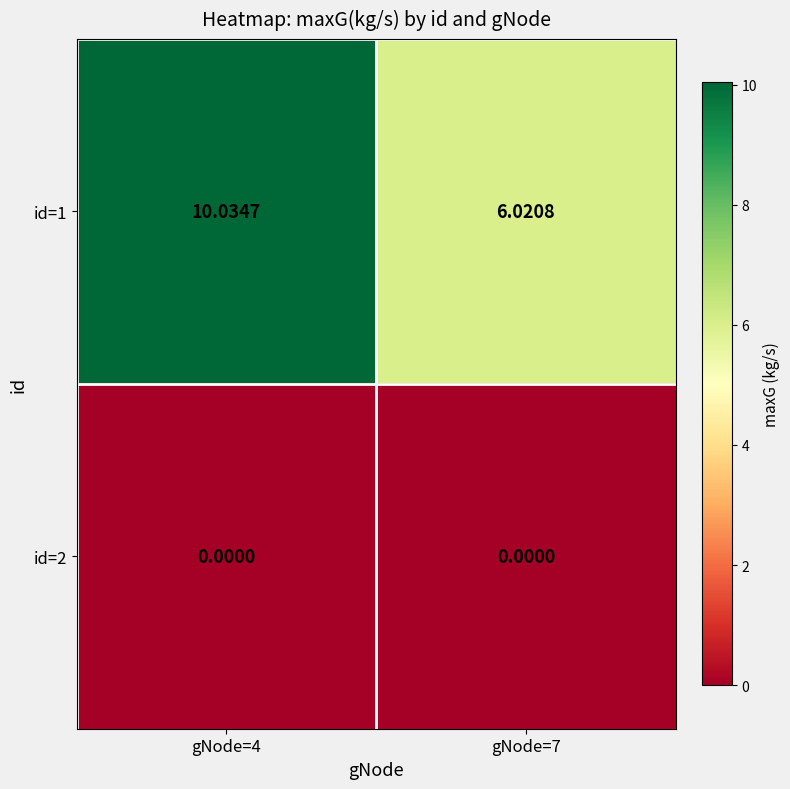

Is the value of id=2 at gNode=7 greater than the value of id=1 at gNode=7?

No